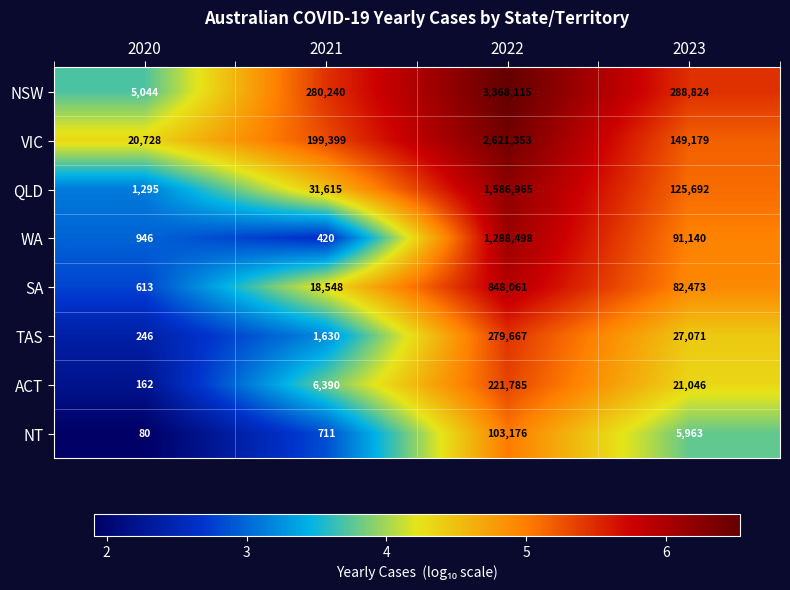

Is it true that VIC equals 199399 at 2021?

True